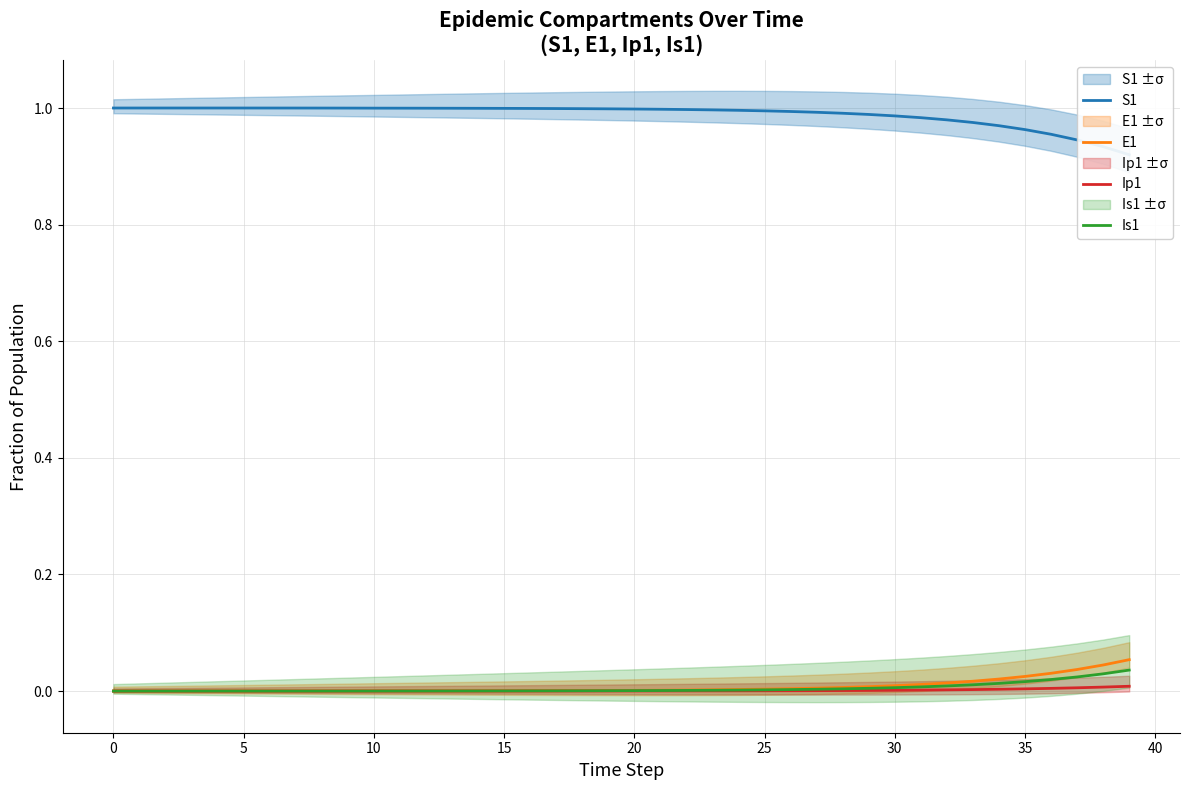

True or false: Ip1 has a value of 0.0 at 30.

False